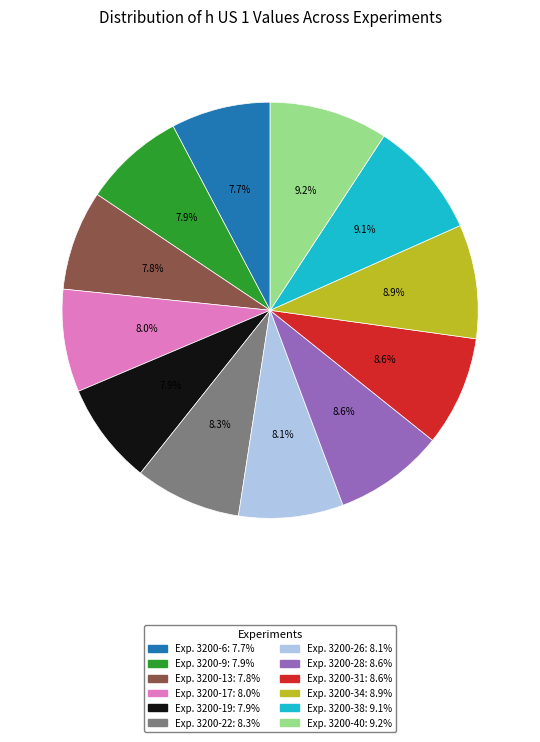

Is the sum of Exp. 3200-31 and Exp. 3200-17 greater than half?

No